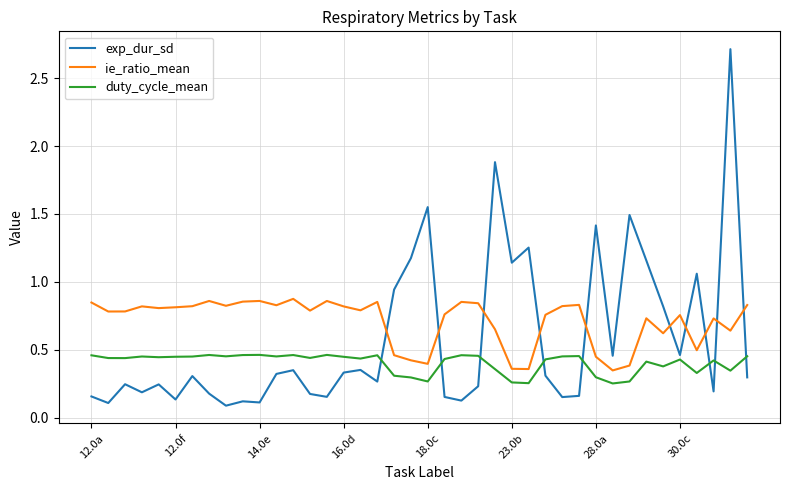

True or false: duty_cycle_mean and ie_ratio_mean intersect in this chart.

False